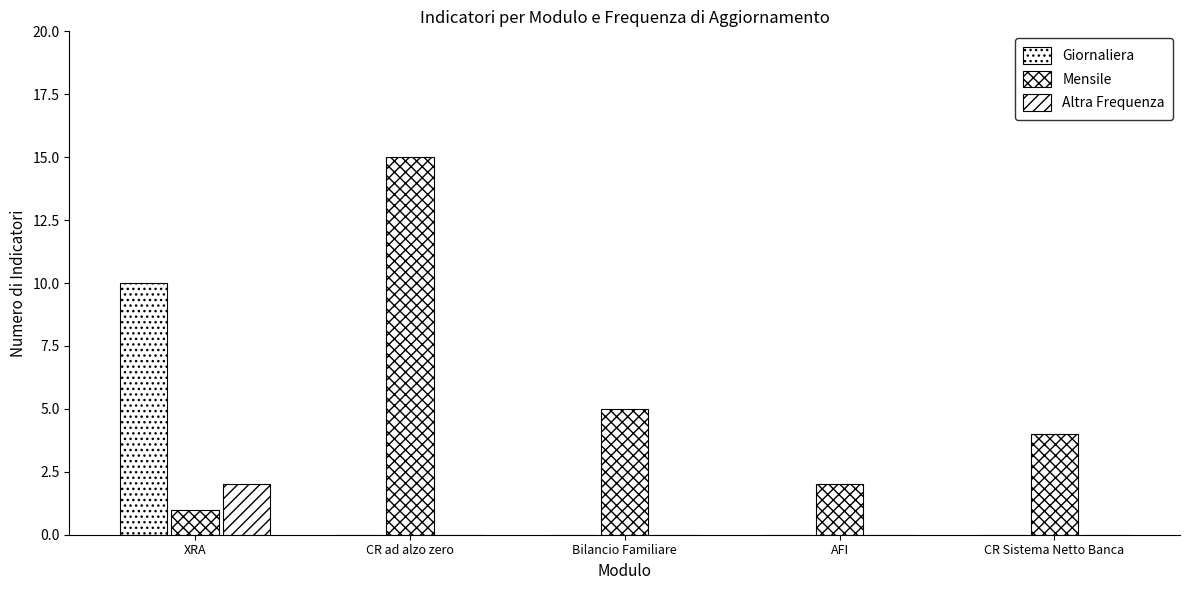

What is the greatest value displayed?

15